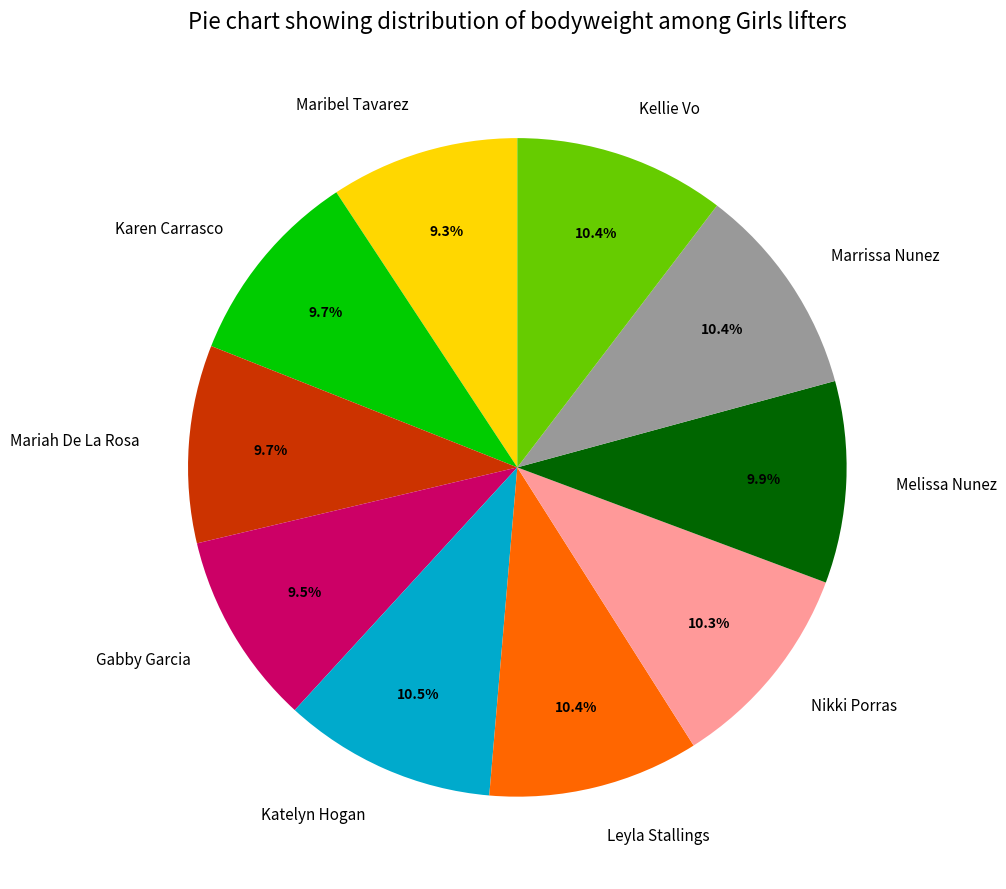

How much of the chart is everything except Melissa Nunez?

90.1%